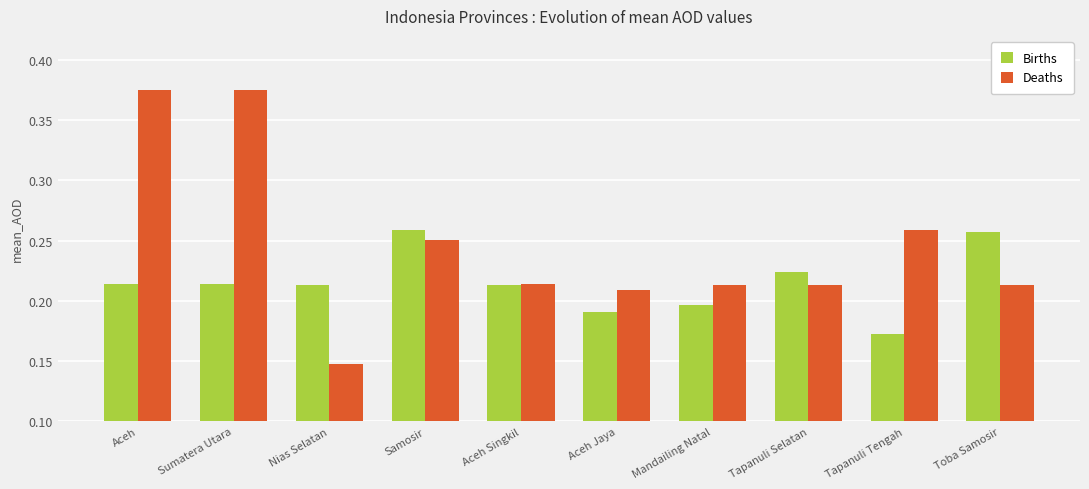

How many Deaths values are between 0 and 1?

10